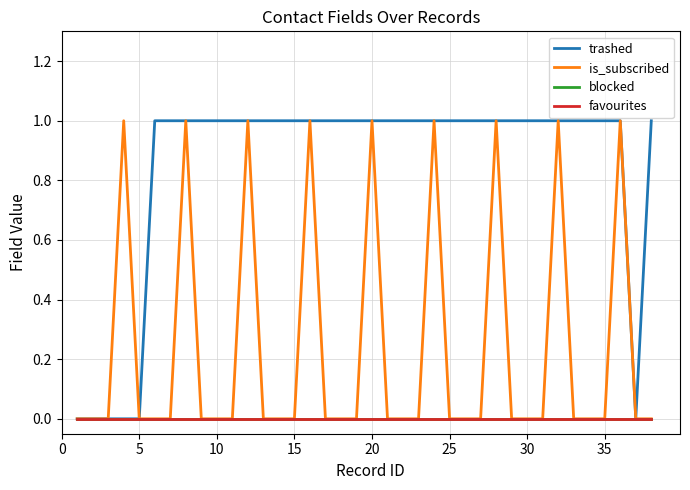

How many lines are shown in the chart?

4